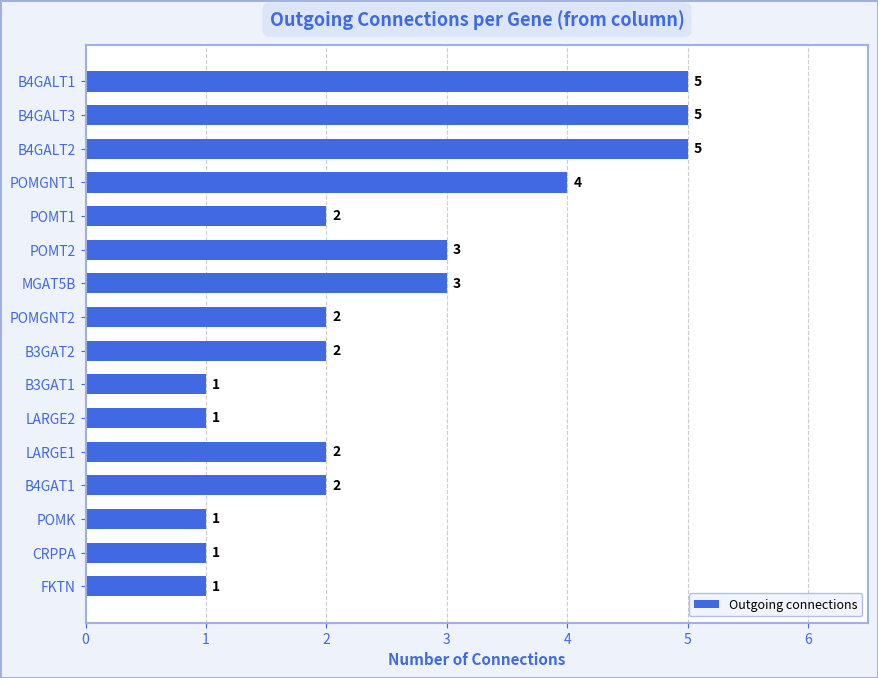

What is the label of the 6th bar from the top?

POMT2